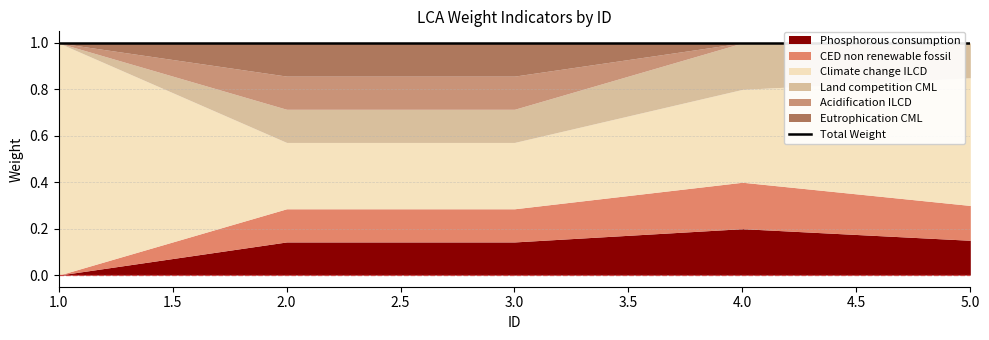

True or false: Climate change ILCD and Eutrophication CML cross at least once.

False